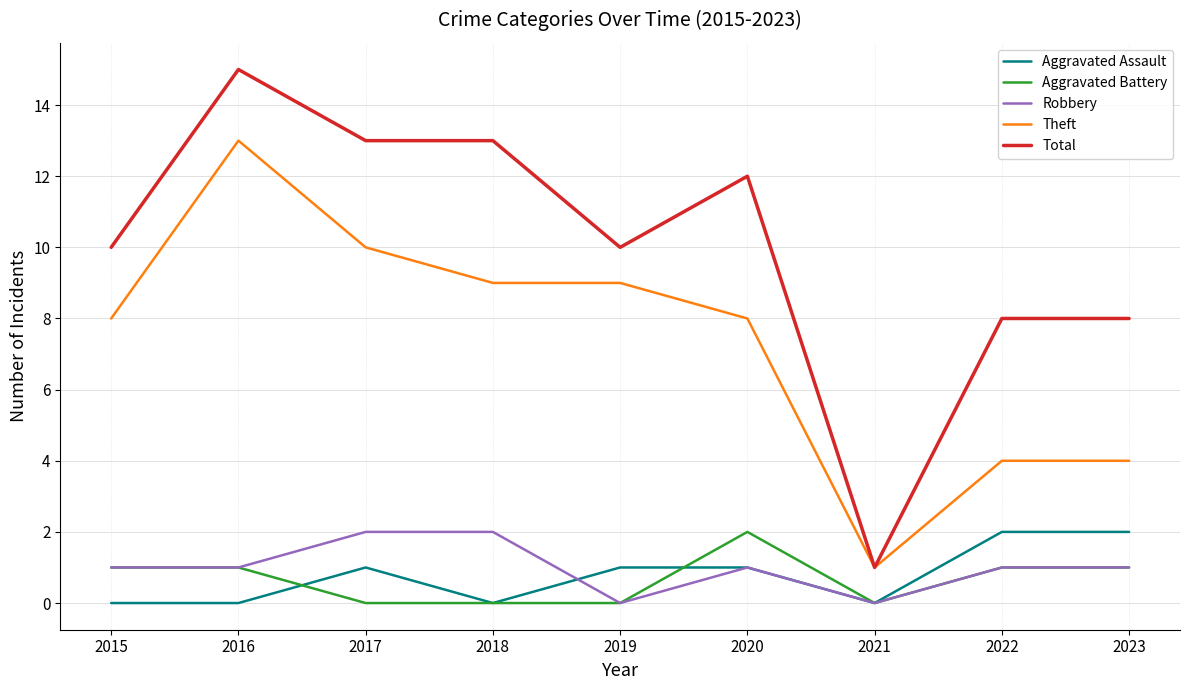

Which category has the highest value across all series?

2016